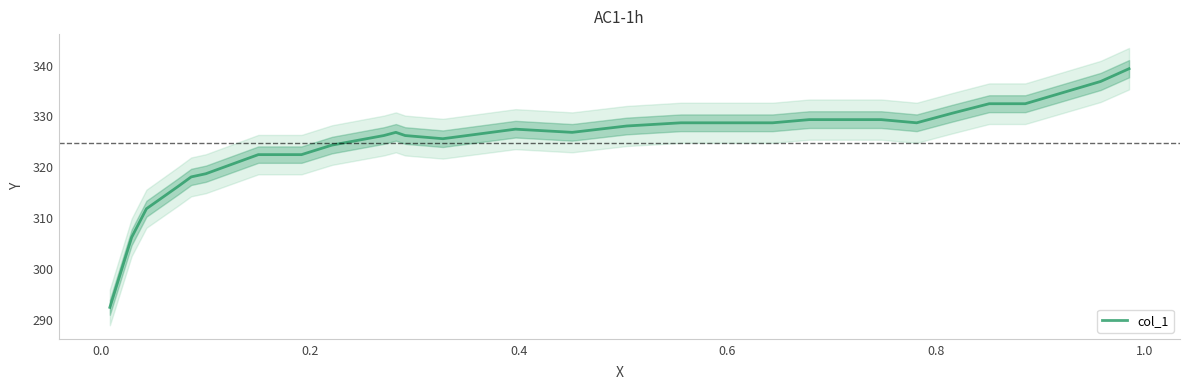

Reading left to right, transcribe all the data shown in this chart.

292.5	306.2	311.9	316.2	318.1	318.8	322.5	322.5	324.4	326.2	326.9	326.2	325.6	327.5	326.9	328.1	328.8	328.8	328.8	329.4	329.4	329.4	328.8	330.6	332.5	332.5	336.9	339.4